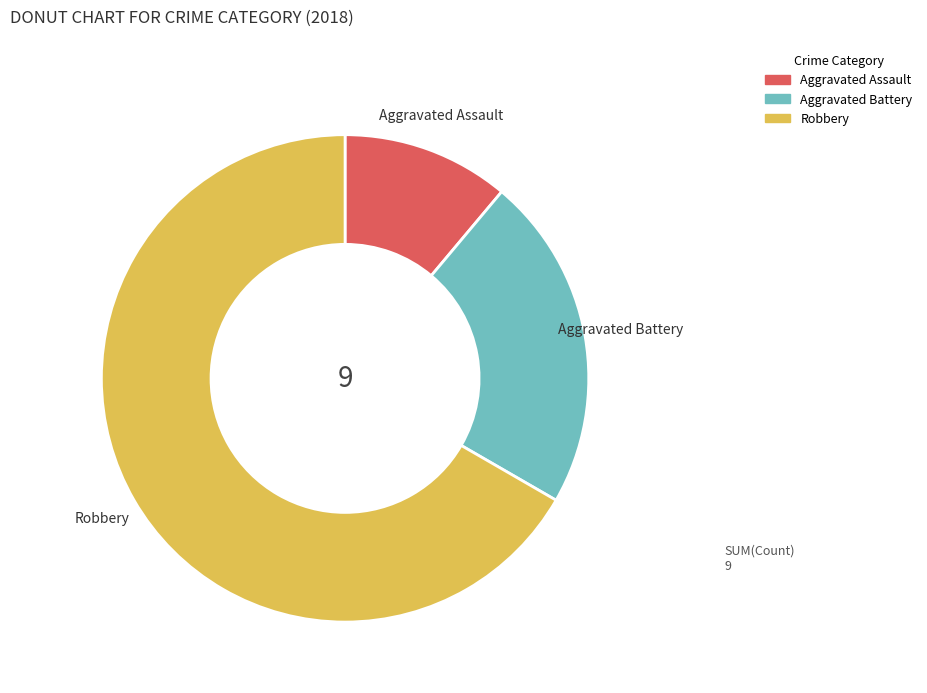

Approximately how many times larger is the value at Robbery compared to Aggravated Battery?

3.0